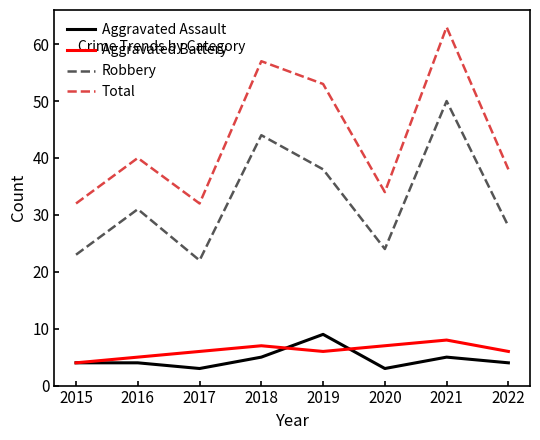

Which series has the widest spread of values?

Total